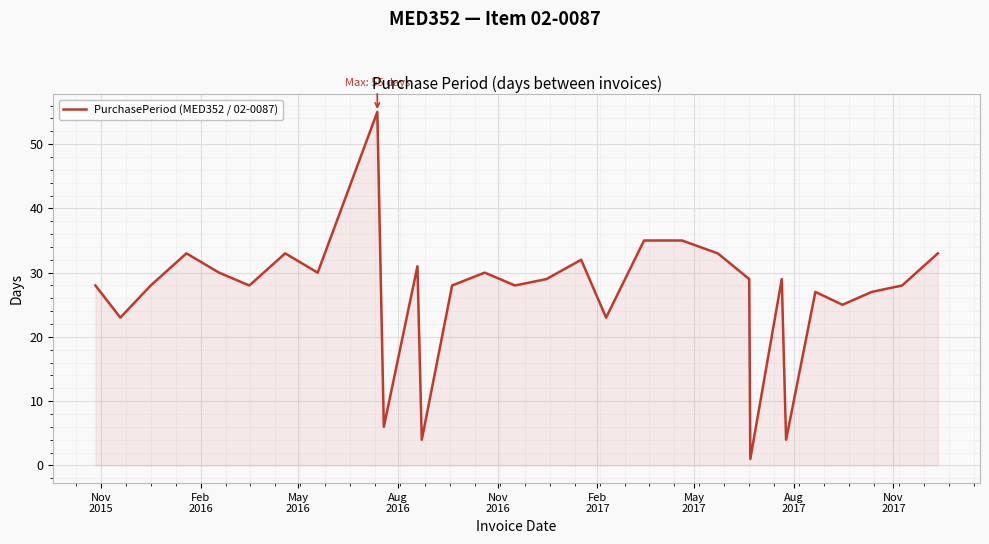

What is the difference between the maximum and minimum values?

54